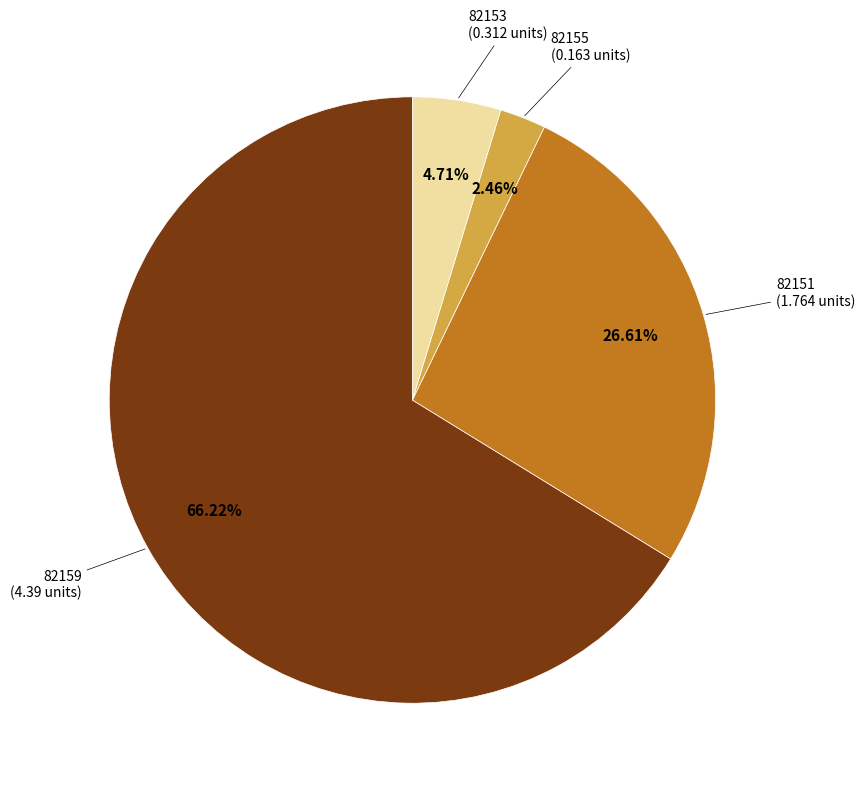

To the nearest percent, what is the combined percentage of 82155 and 82151?

29%